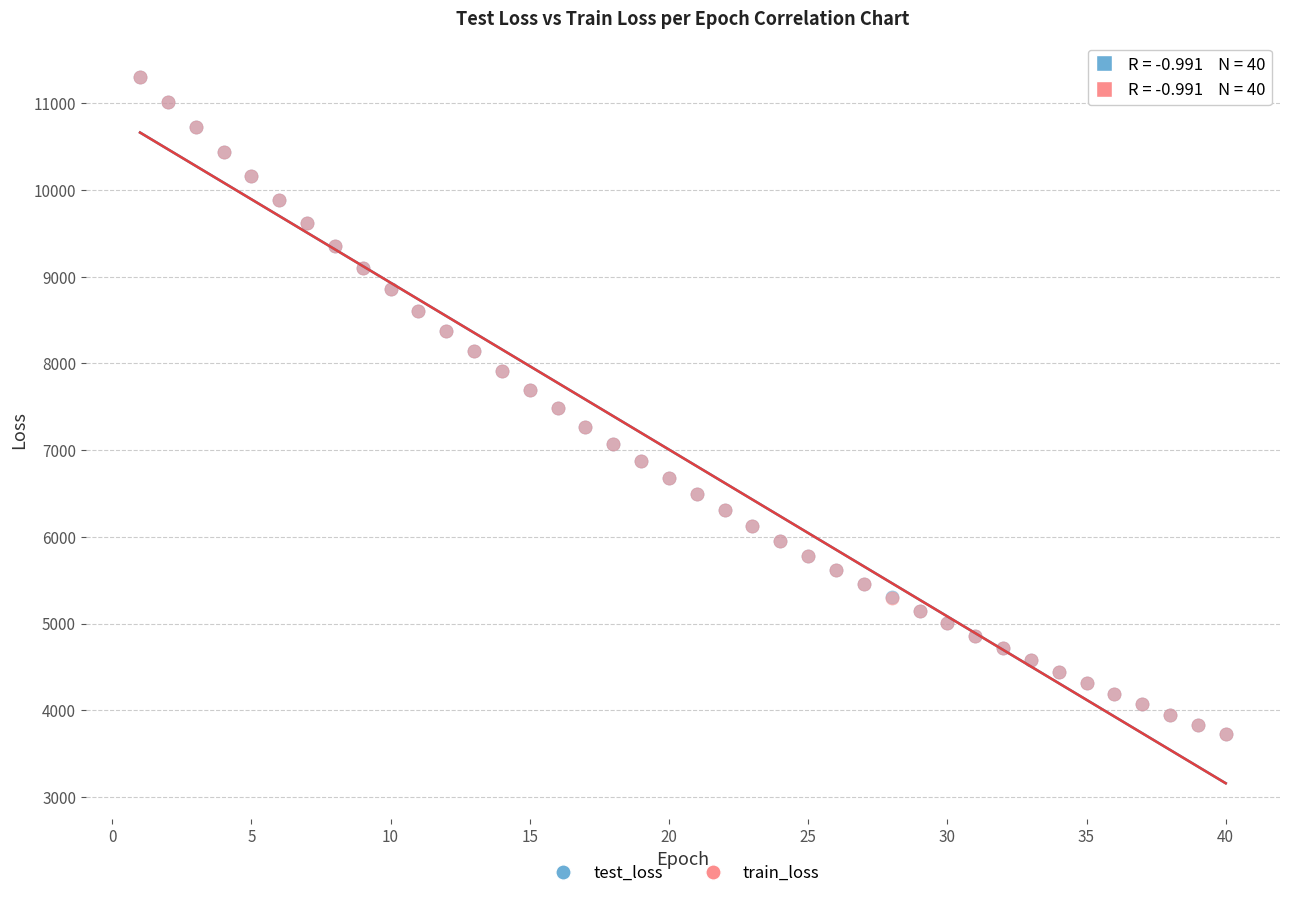

Which series has the widest spread of Y values?

train_loss